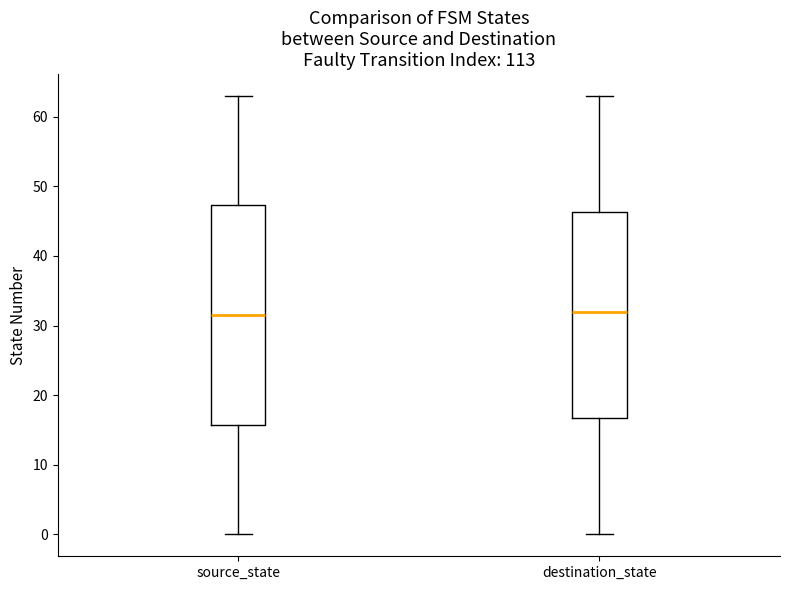

Comparing the boxes themselves (not the whiskers), which one is the tallest?

source_state